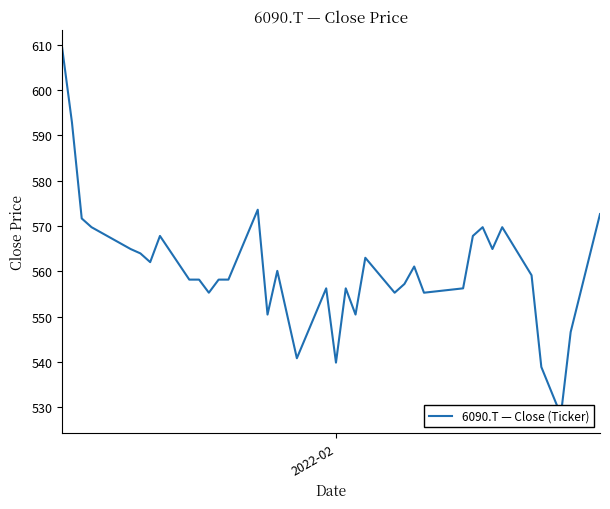

How many lines are shown in the chart?

1